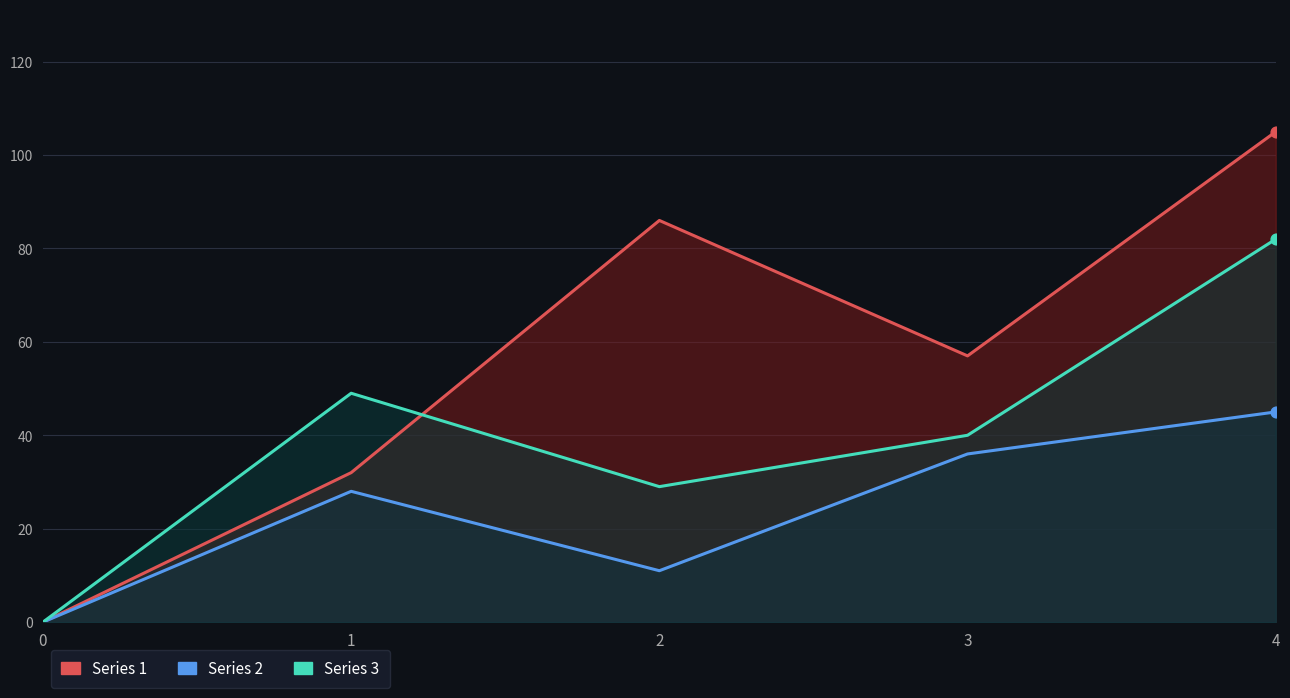

Is the value of Series 1 at 1 greater than the value of Series 2 at 1?

Yes